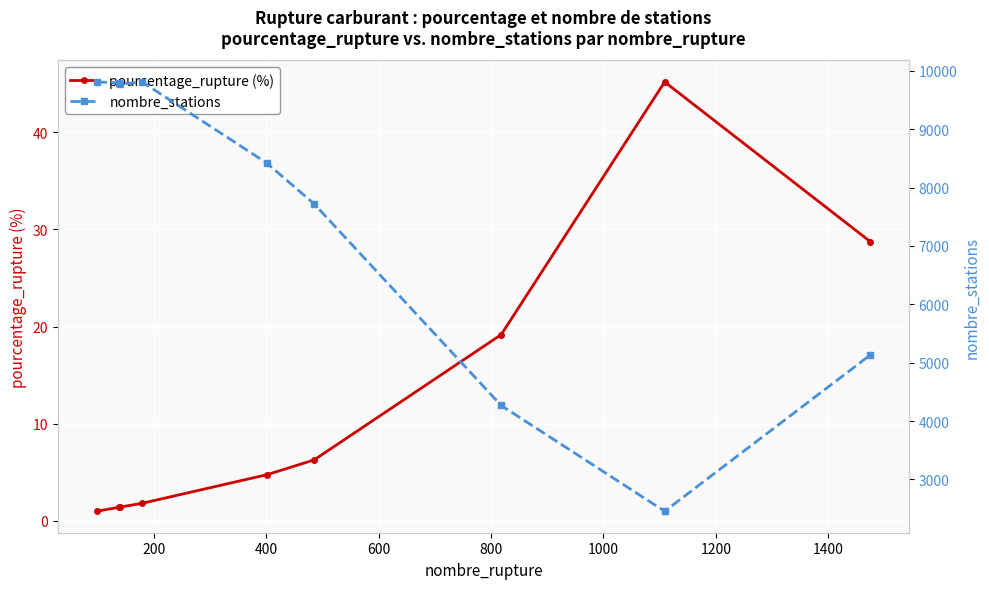

What is the lowest value of the pourcentage_rupture (%) series?

1.0